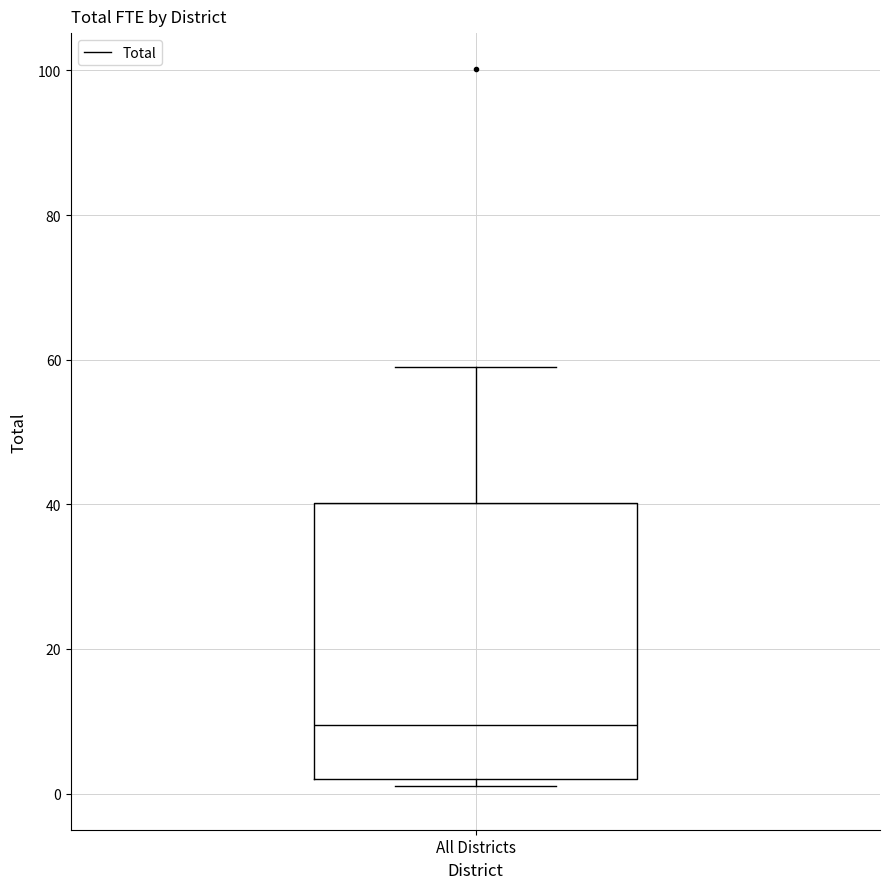

Read this box plot against the y-axis: the position of the median line, the range covered by the box, and the ends of both whiskers. The values are not printed on the chart, so give them approximately, as read against the axis.

median 10, box 2 to 40, whiskers 2 (just below the box's lower edge) to 60